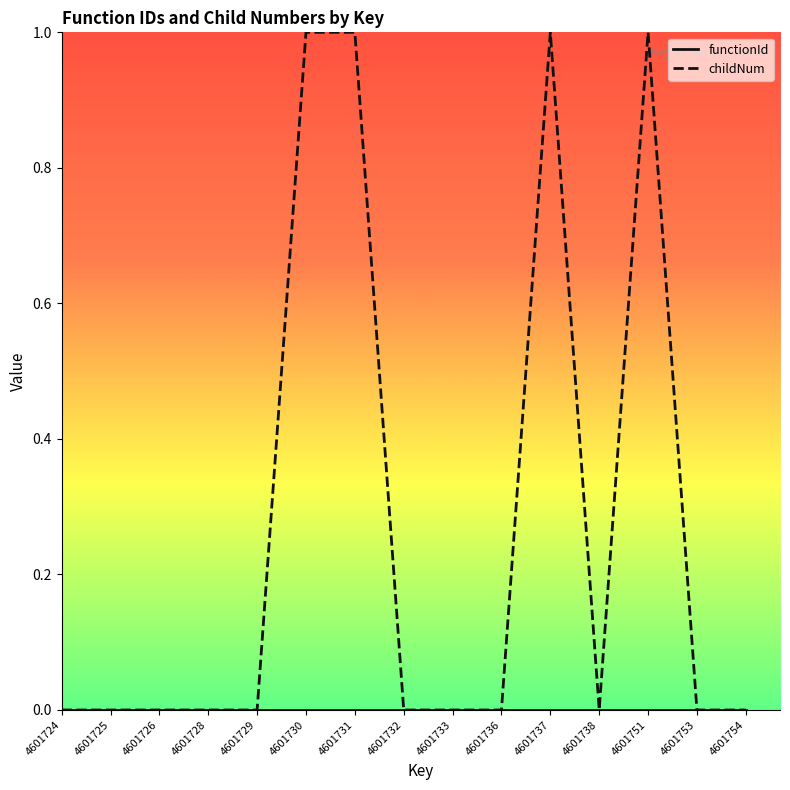

Which series has the widest spread of values?

childNum